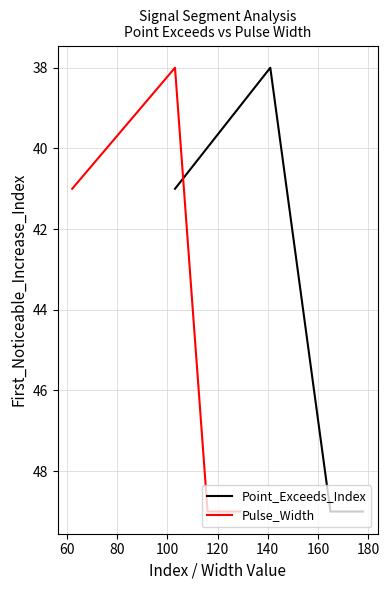

Does the chart display data point markers on the line(s)?

No